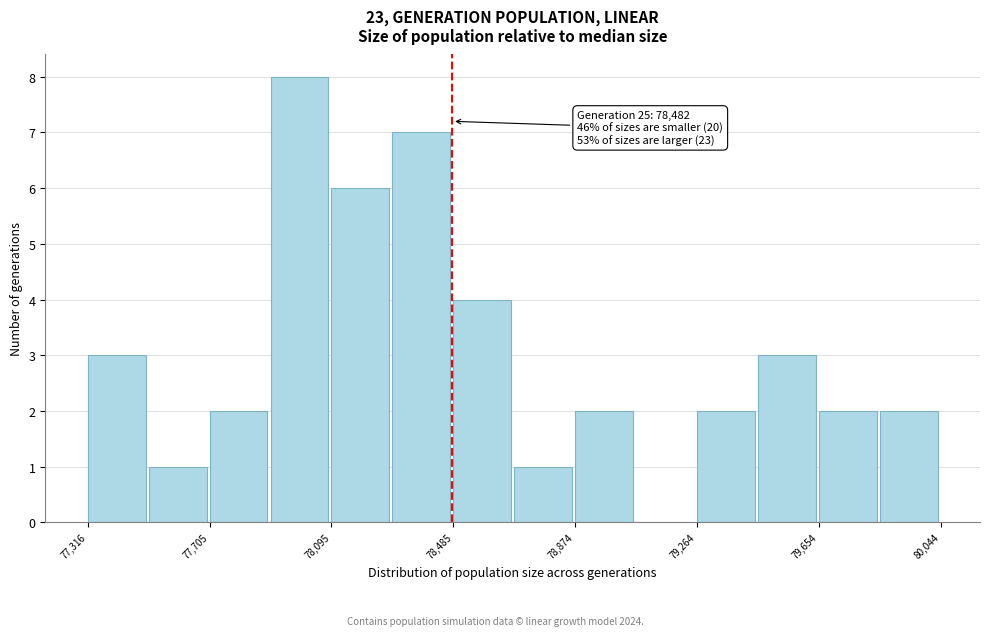

Read against the x-axis, roughly where is the centre of the tallest bar?

78000